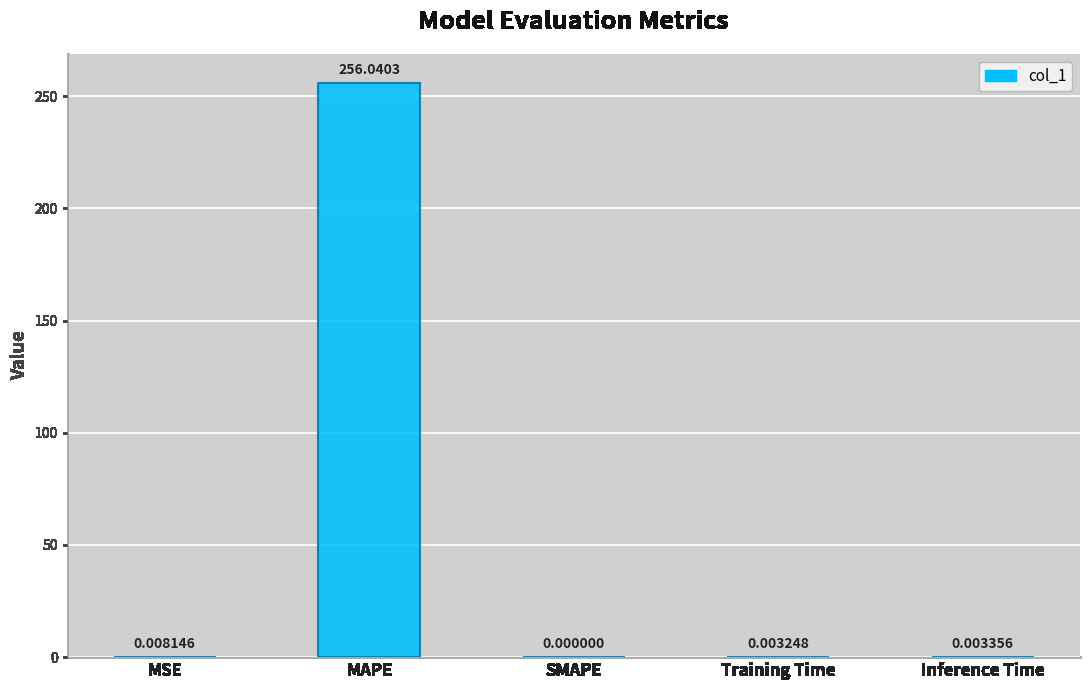

Which category has the highest value across all series?

MAPE